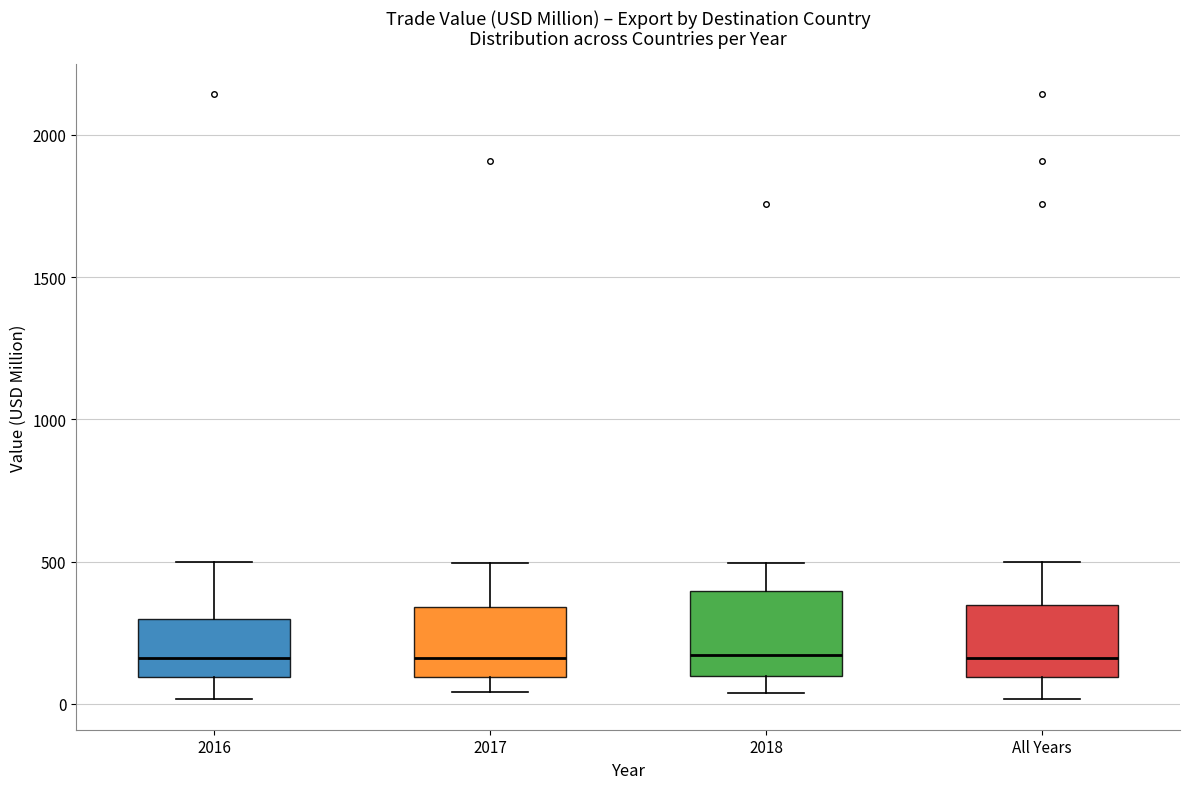

Where does the median line of the box for All Years sit on the y-axis? The values are not printed on the chart, so give them approximately, as read against the axis.

150